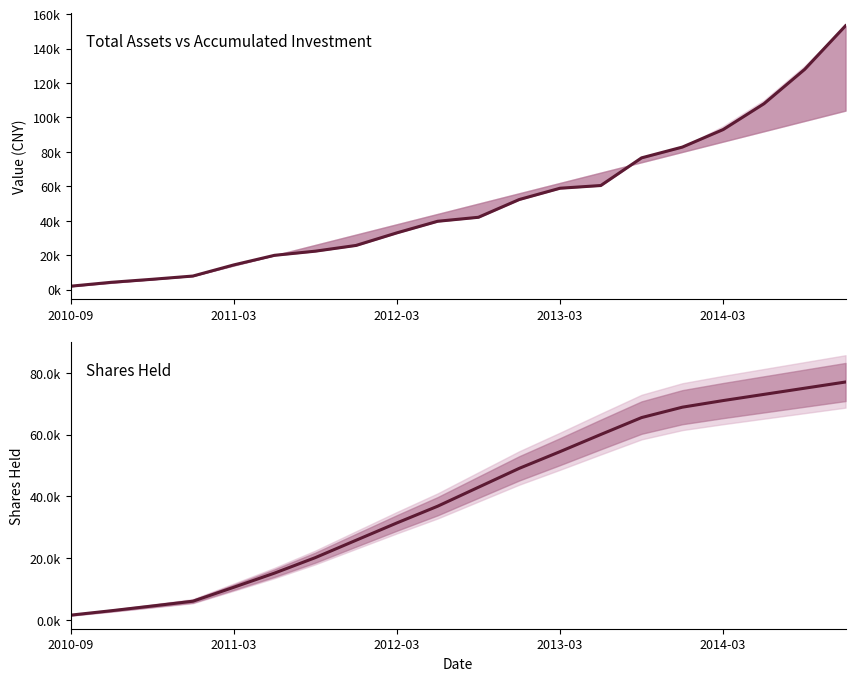

Does the chart display data point markers on the line(s)?

No